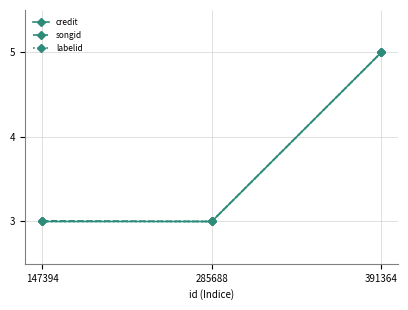

At which label does songid reach its peak?

391364